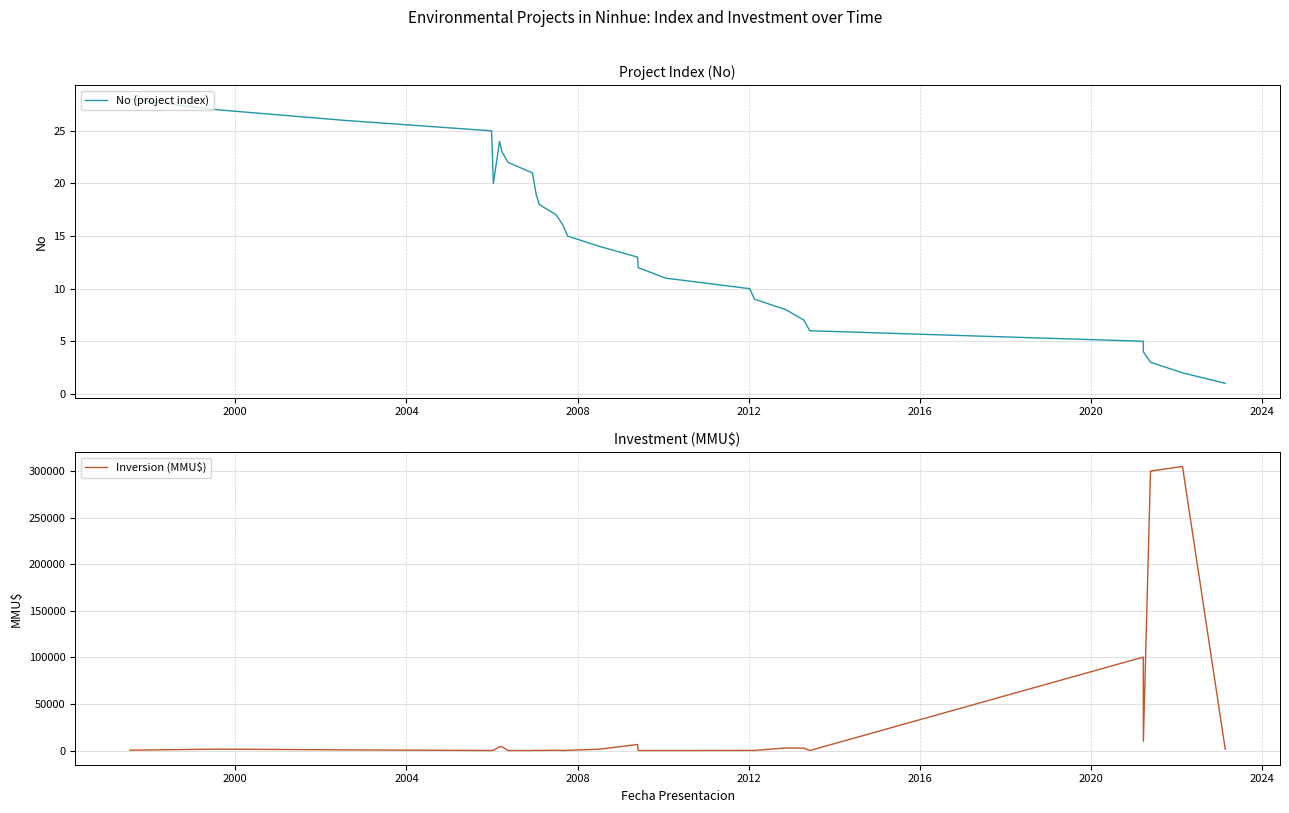

What is the difference between the maximum and minimum values in the Inversion (MMU$) series?

305000